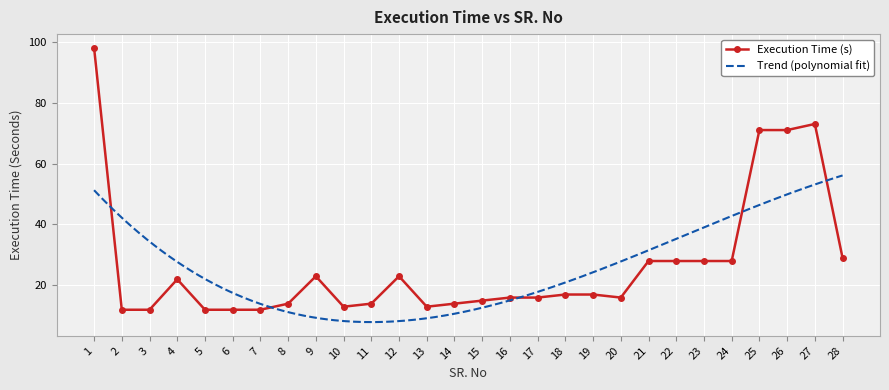

True or false: there are more than 2 points higher than both neighbors.

True